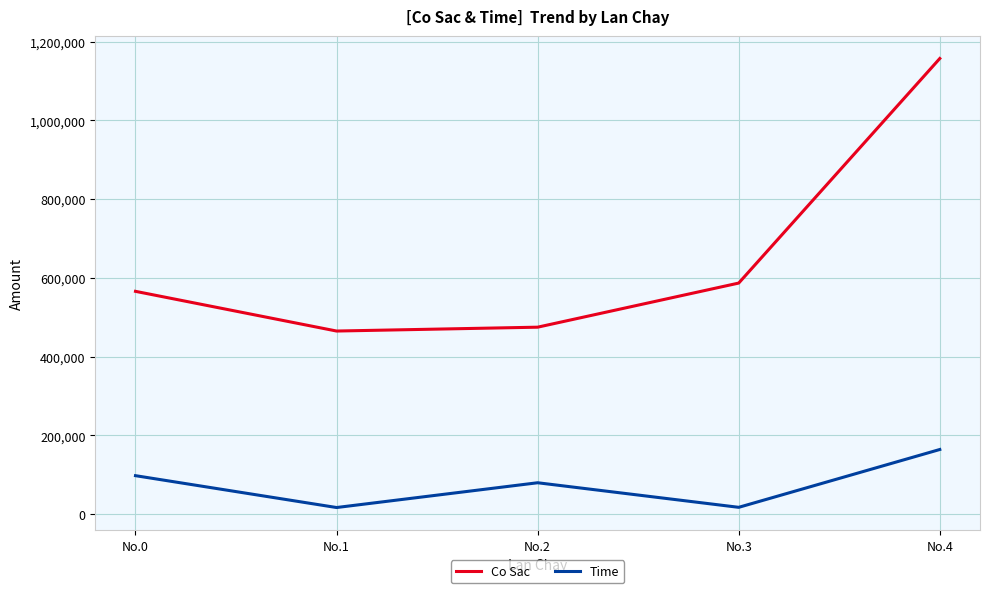

Which label corresponds to the largest value in the chart?

No.4